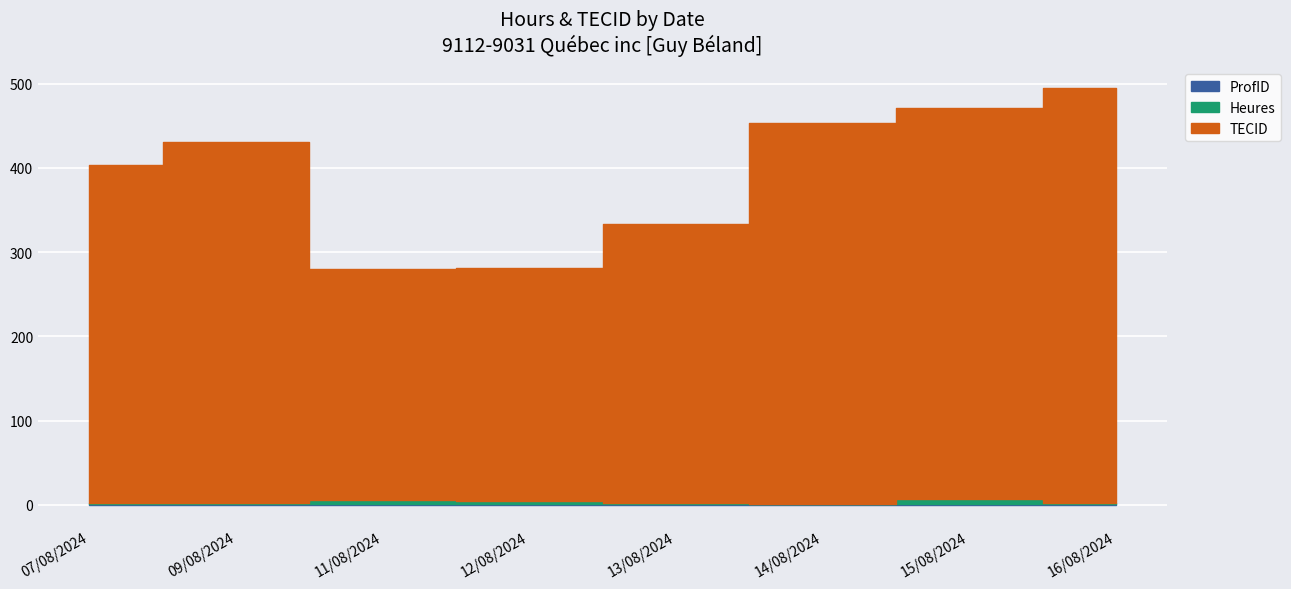

At which label is TECID closest to 387?

07/08/2024